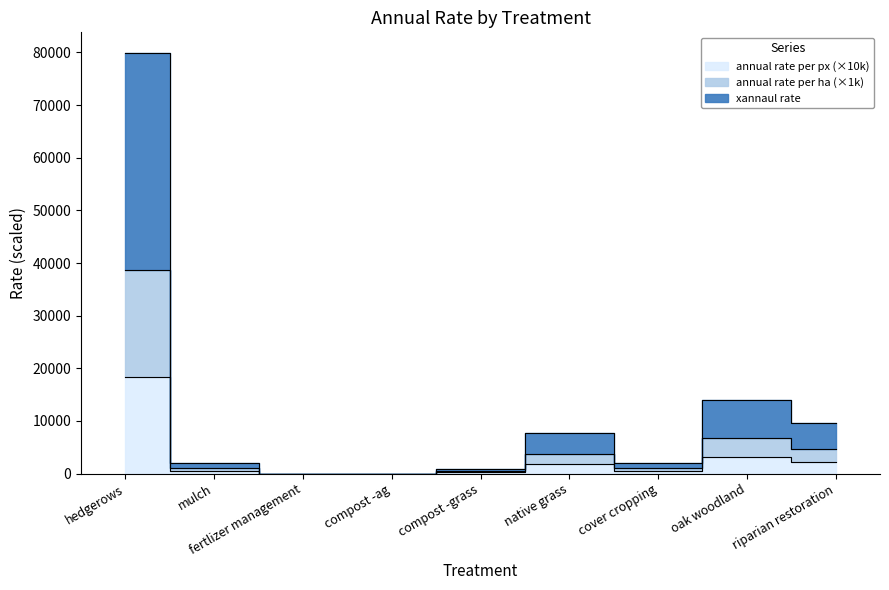

Does the chart have visible grid lines?

No